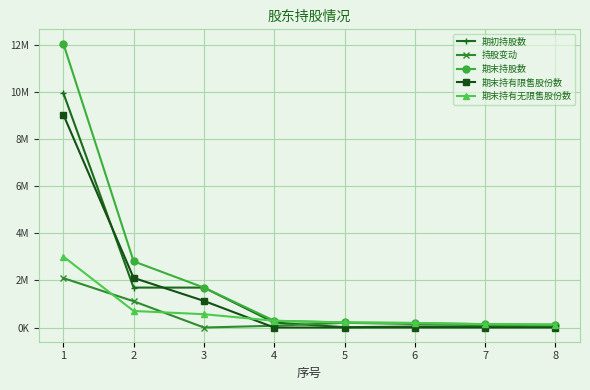

Which category has the highest value in the 期末持有限售股份数 series?

1